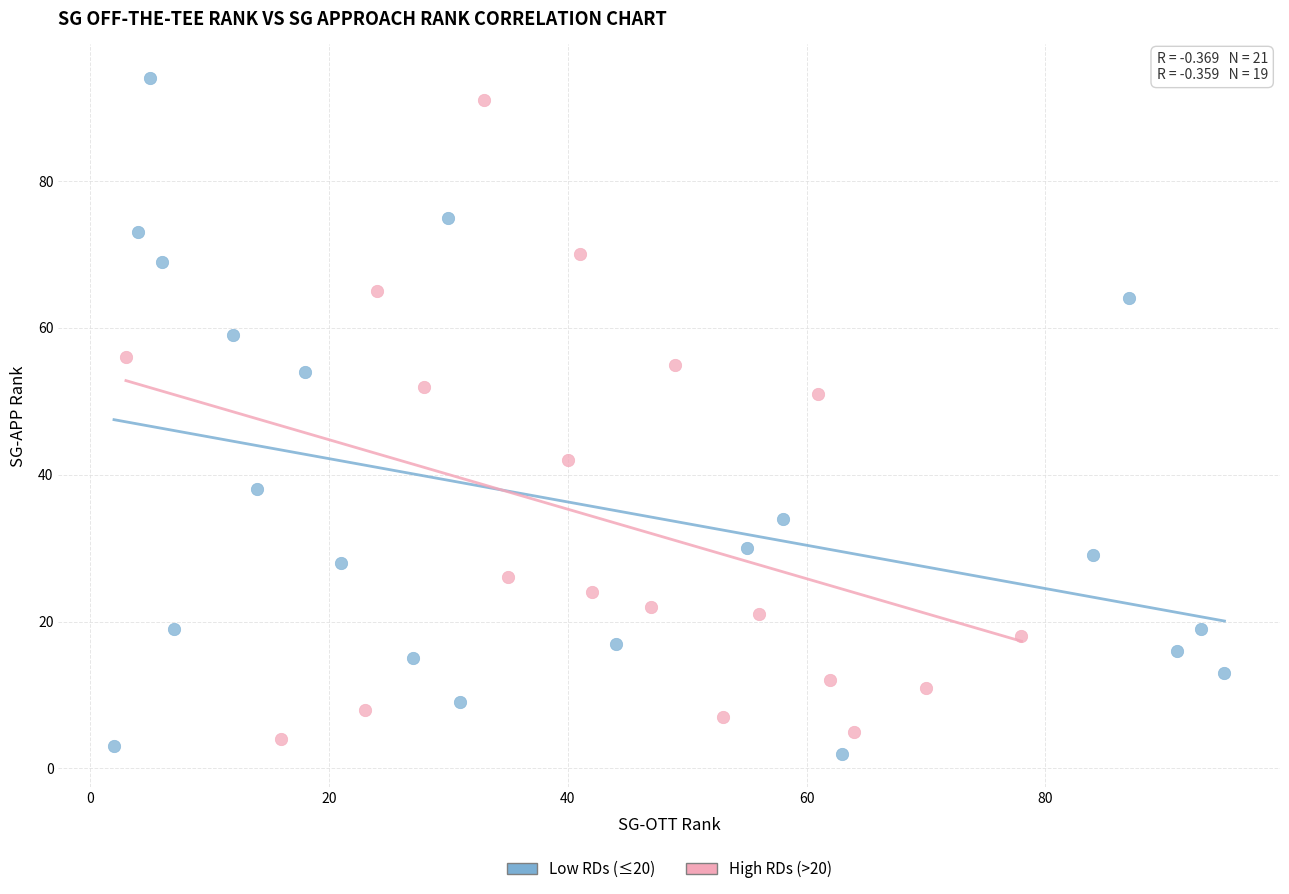

Which series contains the highest Y value?

Low RDs (≤20)